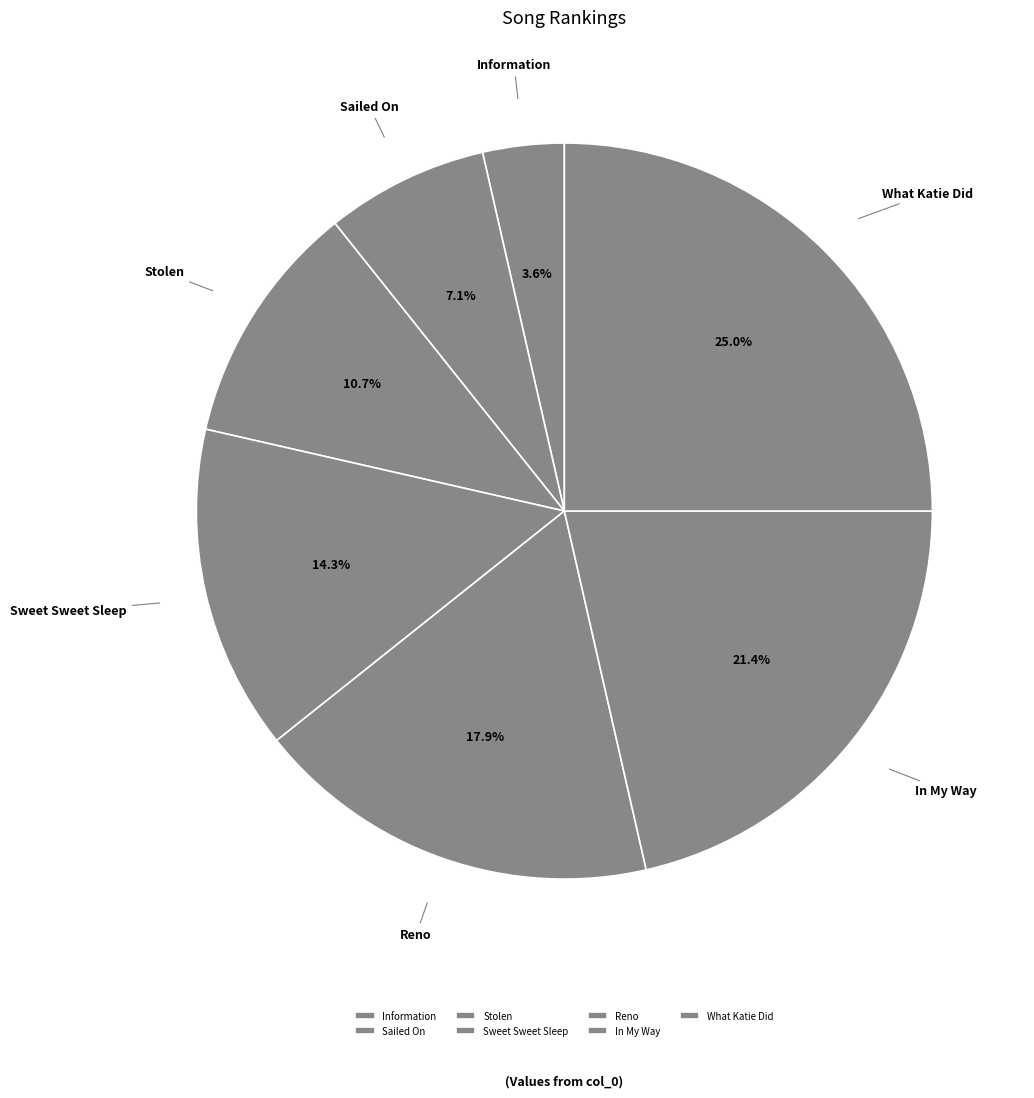

What is the ratio of the value at In My Way to the value at Sailed On?

3.0